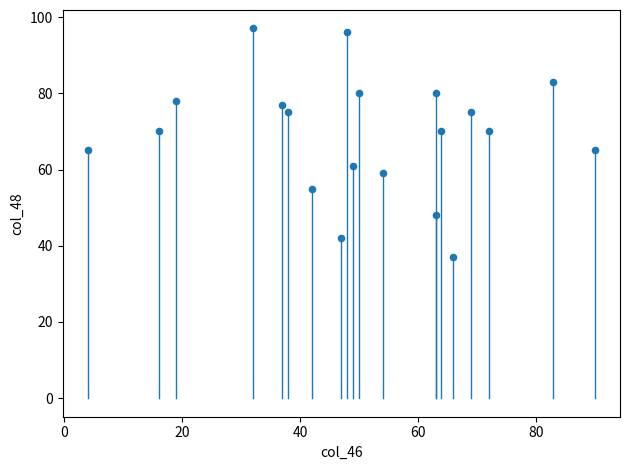

What is the range of X values (max minus min)?

86